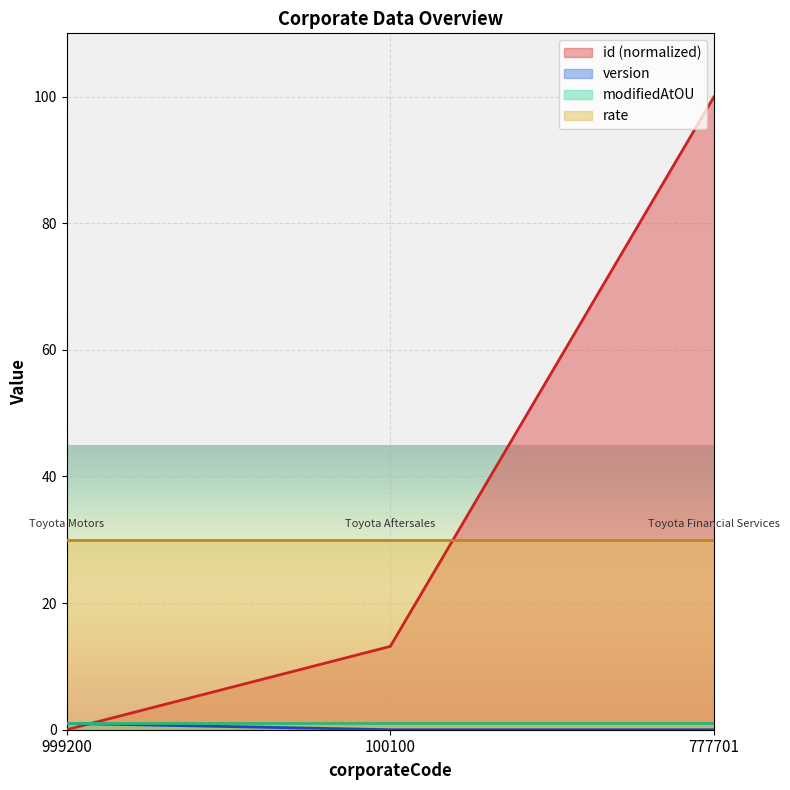

Is it true that id equals 0.0 at 999200?

True